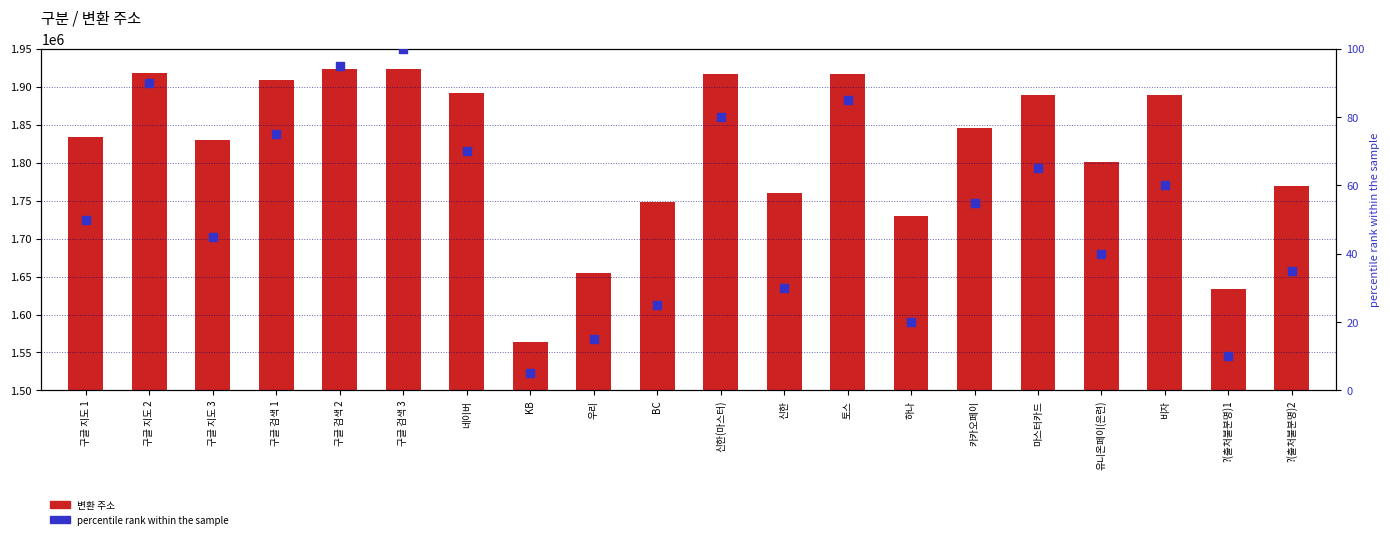

Which series contains the highest Y value?

변환 주소